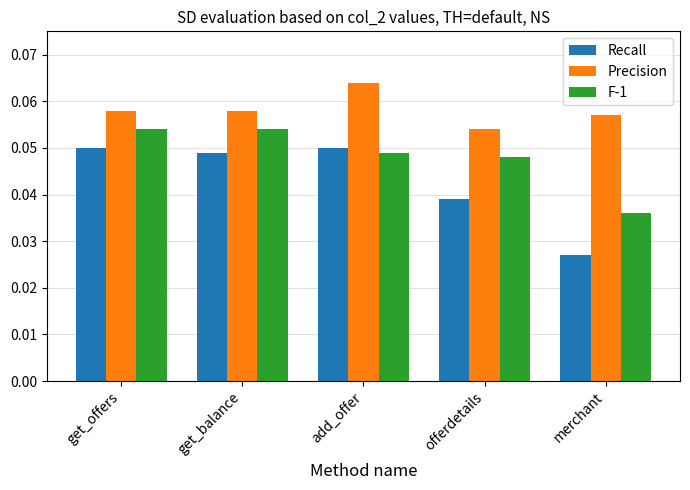

Which series has the widest spread of values?

Recall